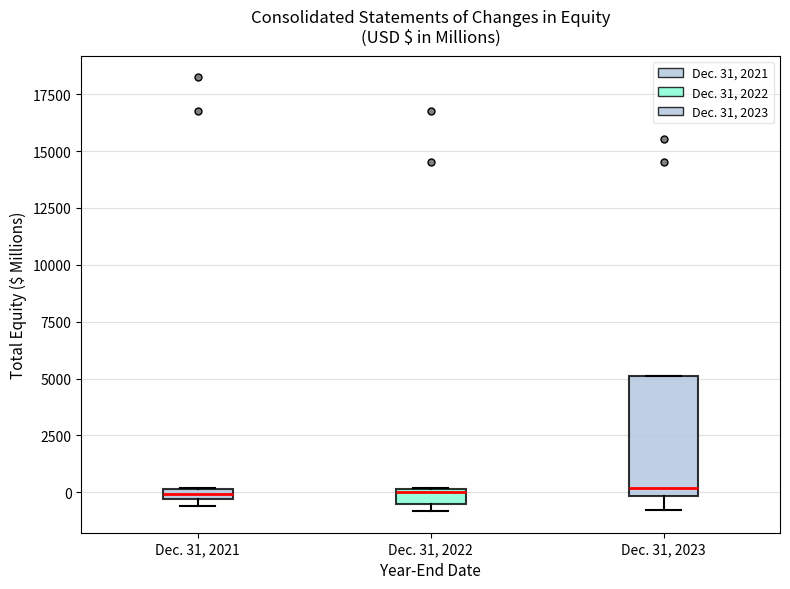

Where is the lower edge of the box for Dec. 31, 2022 on the y-axis? The values are not printed on the chart, so give them approximately, as read against the axis.

-500